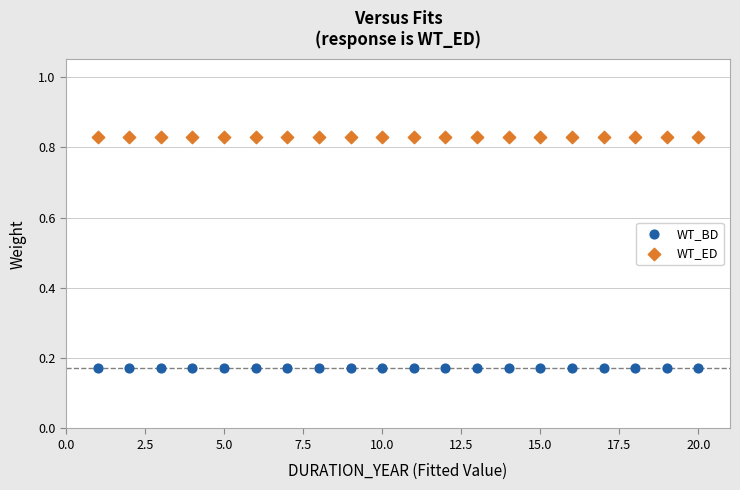

Which series reaches the maximum Y coordinate?

WT_ED